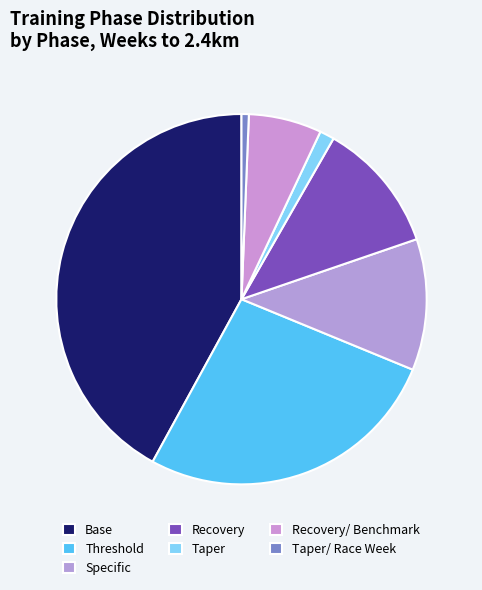

To the nearest percent, what is the difference between the largest and smallest slice percentages?

42%